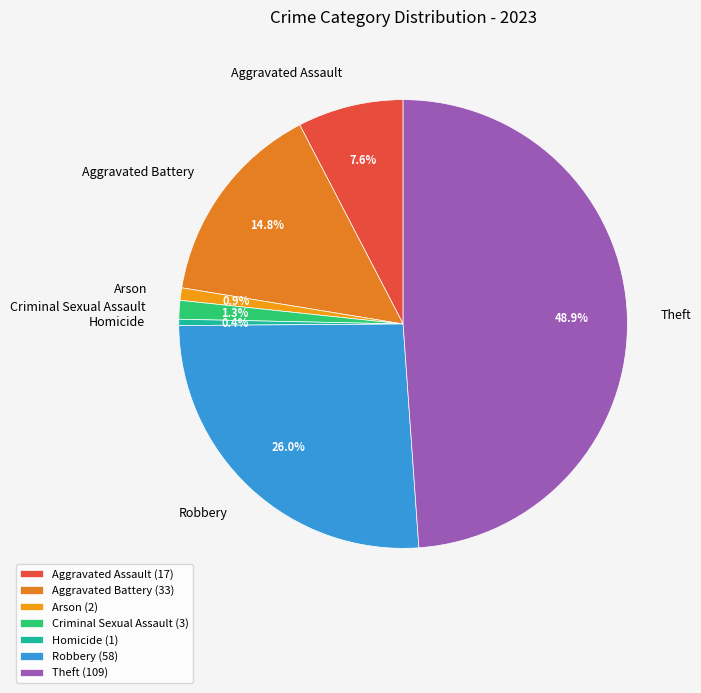

To the nearest percent, what portion does Robbery represent?

26%